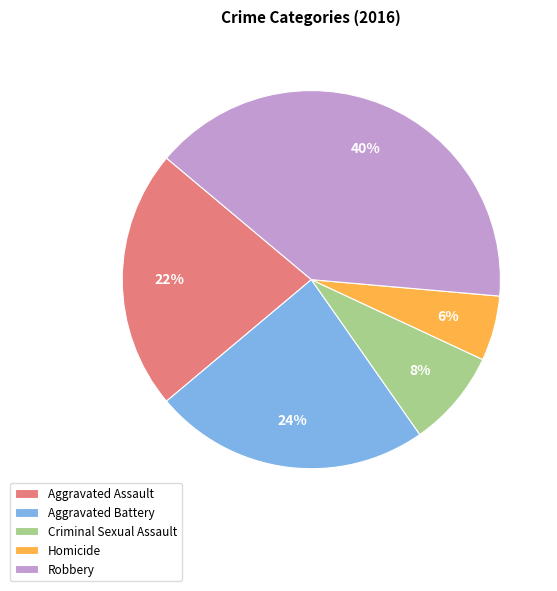

To the nearest percent, what percentage of the pie is Aggravated Assault?

22%